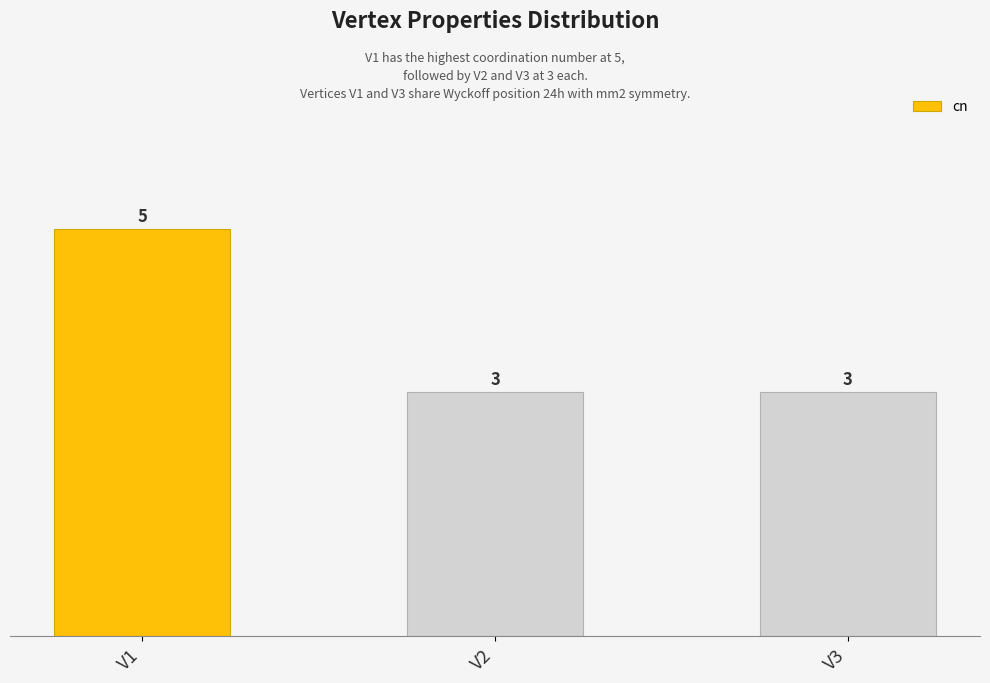

How many values are between 3 and 5?

3